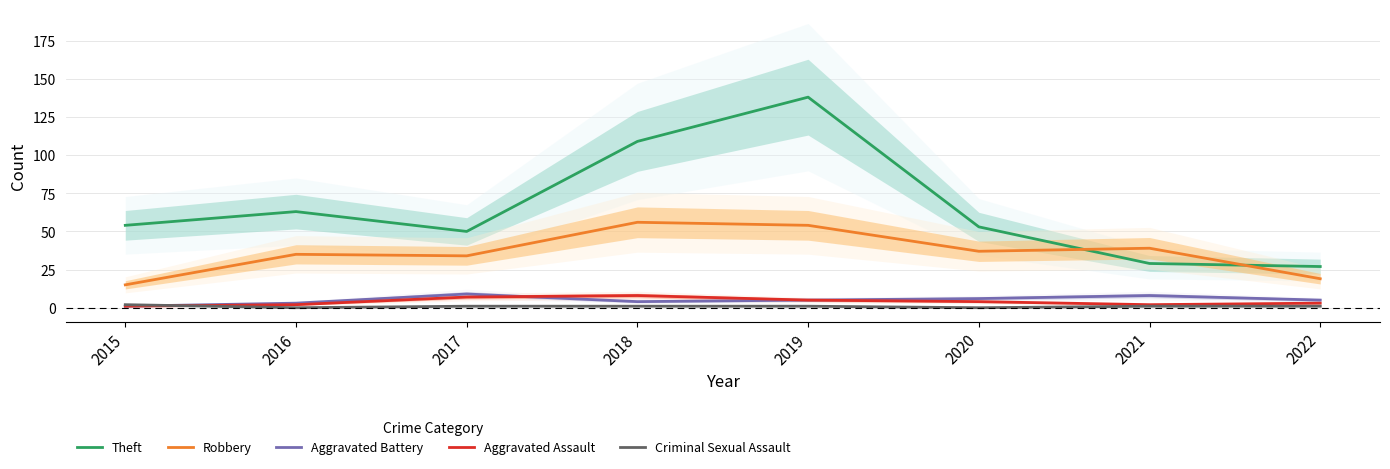

In Aggravated Battery, how many points are higher than both neighbors (excluding endpoints)?

2